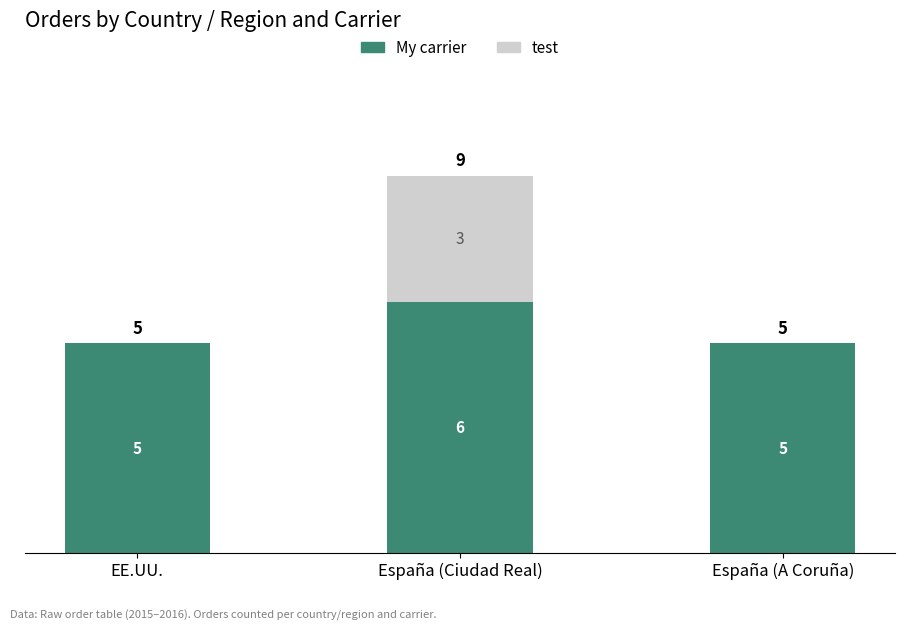

At which label does My carrier reach its peak?

España (Ciudad Real)